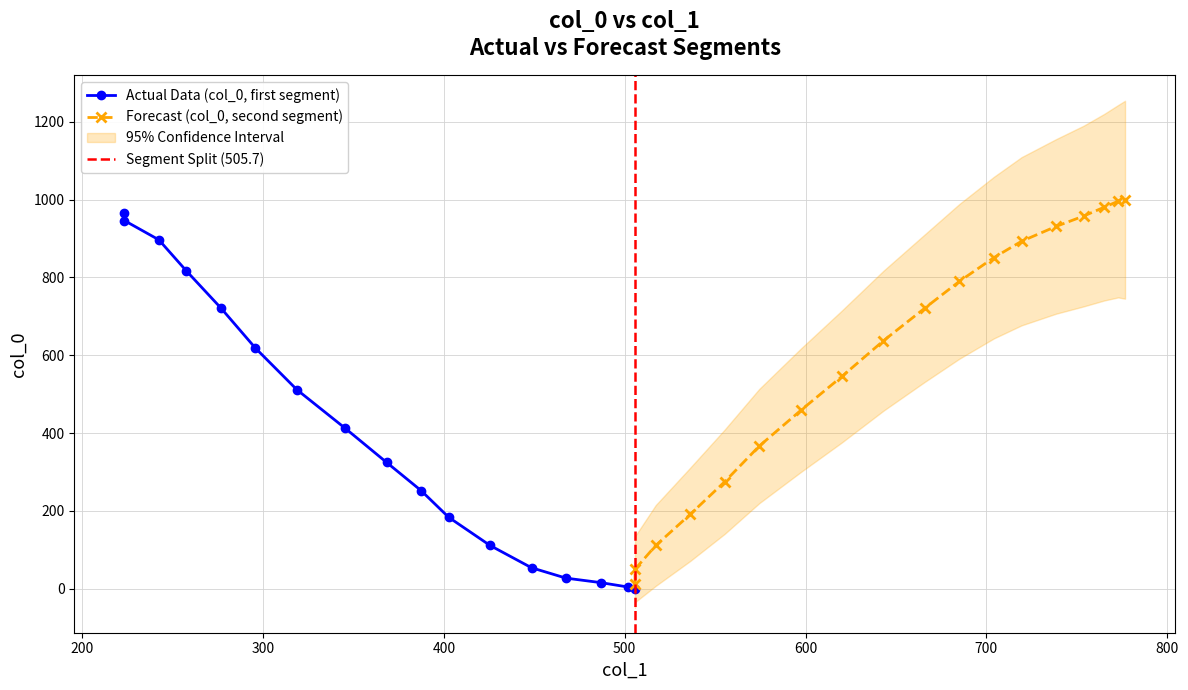

What is the difference between the maximum and minimum values?

1000.0